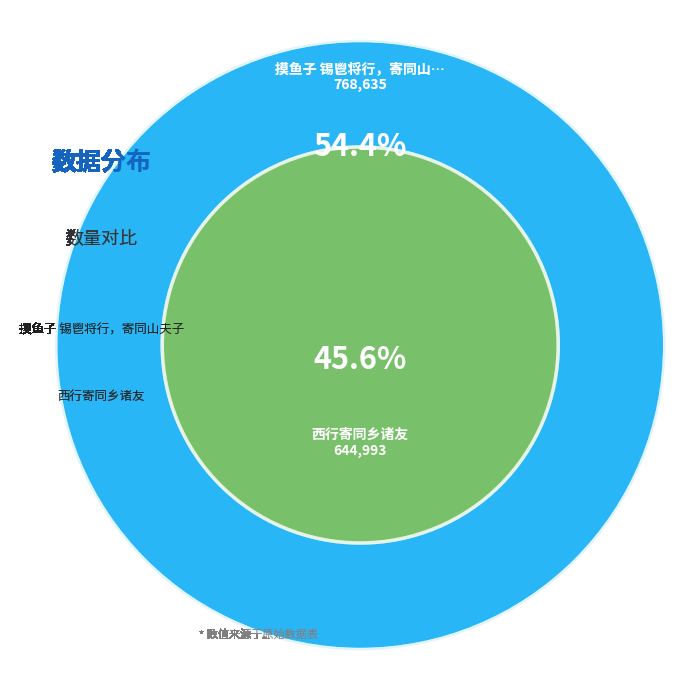

To the nearest percent, what portion does 西行寄同乡诸友 represent?

46%